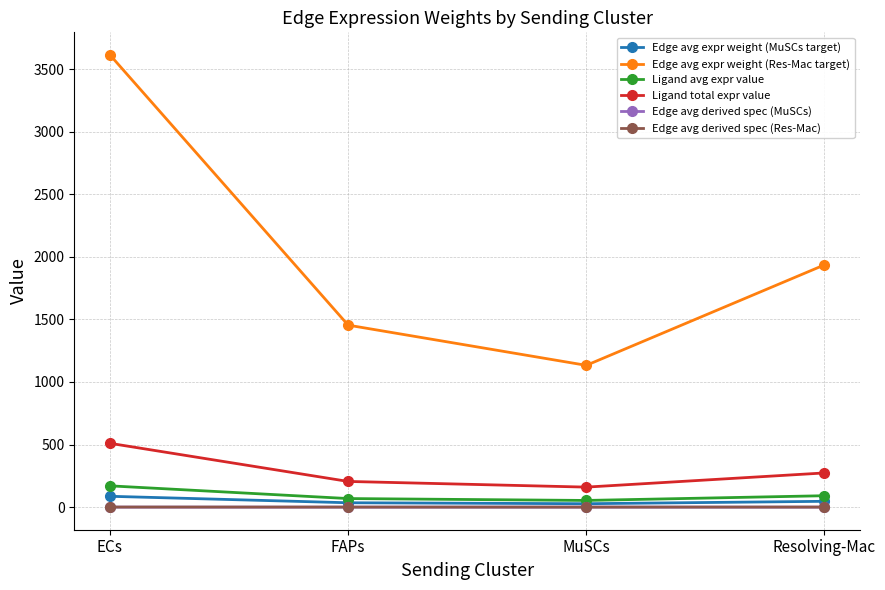

At which category does Ligand total expr value reach its first local valley?

MuSCs